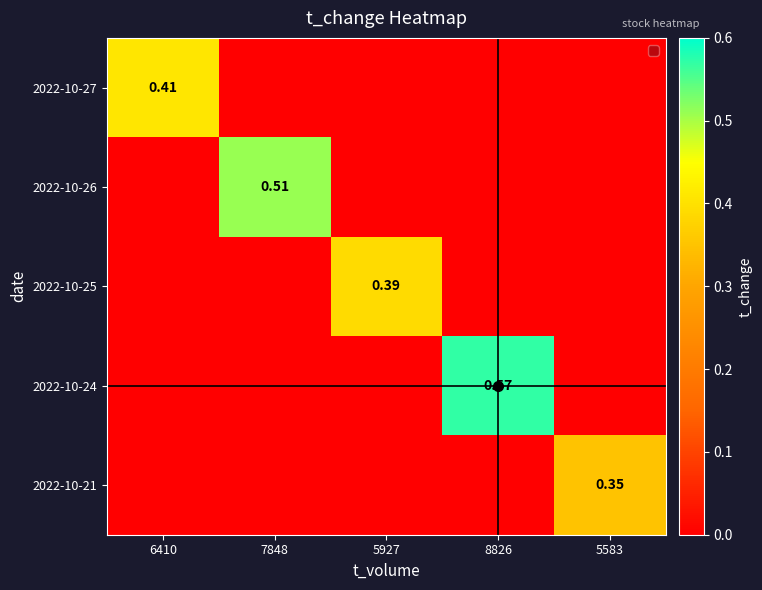

List the labels in order of 2022-10-25 value, largest first.

5927, 6410, 7848, 8826, 5583